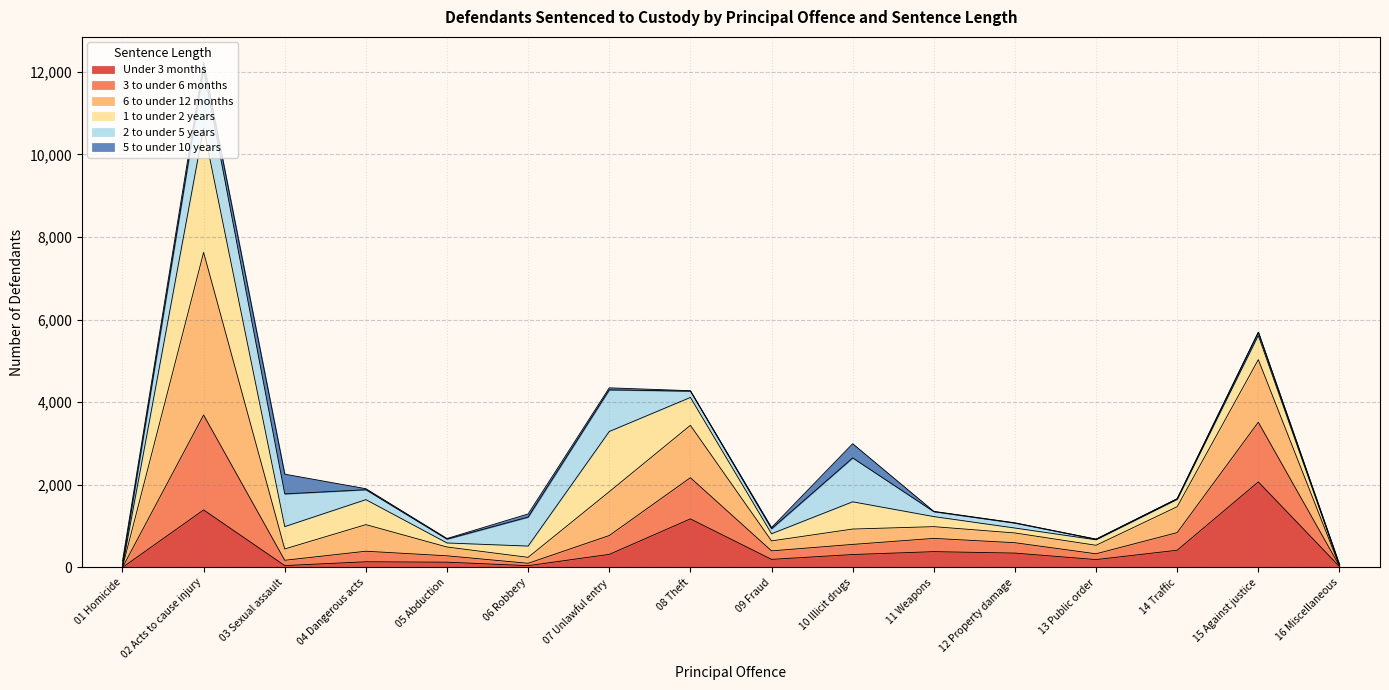

How many lines are shown in the chart?

6